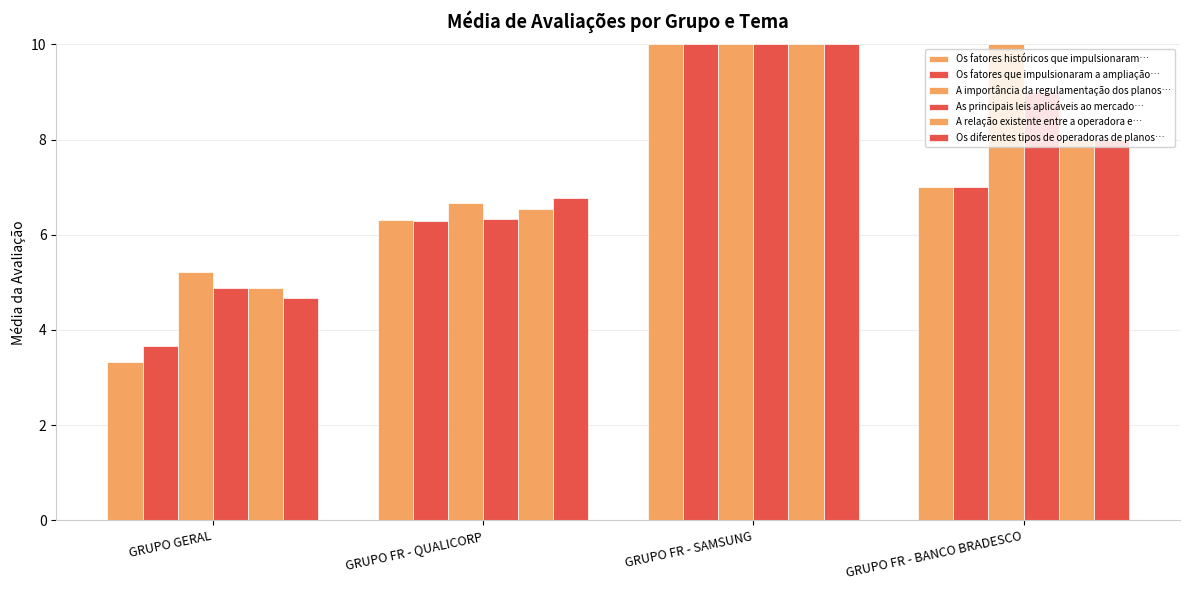

At how many categories does at least one series exceed 8?

2